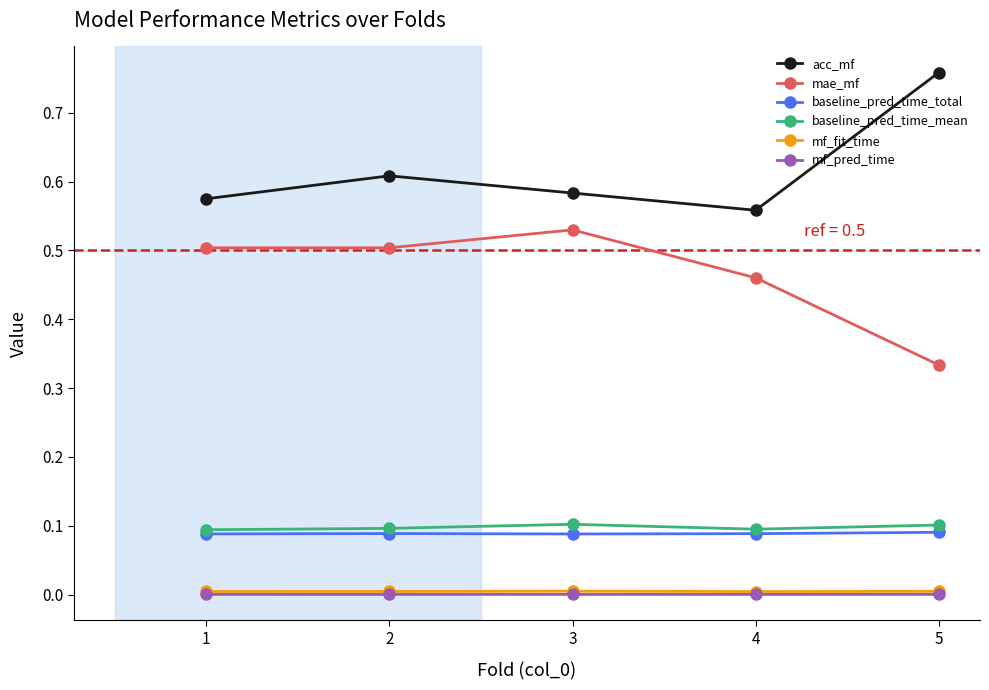

Which category has the highest value across all series?

5